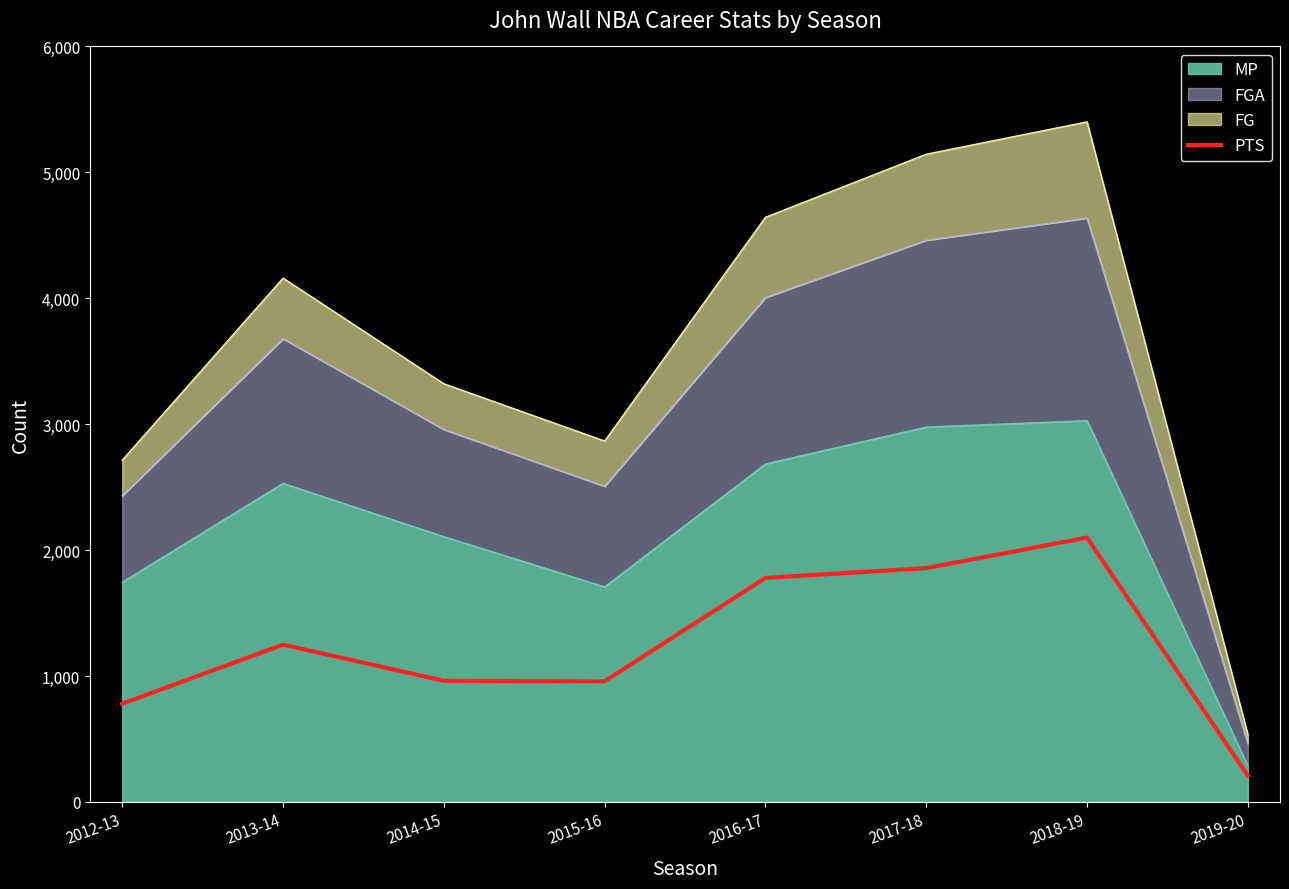

What is the change in value from 2012-13 to 2014-15?

+182